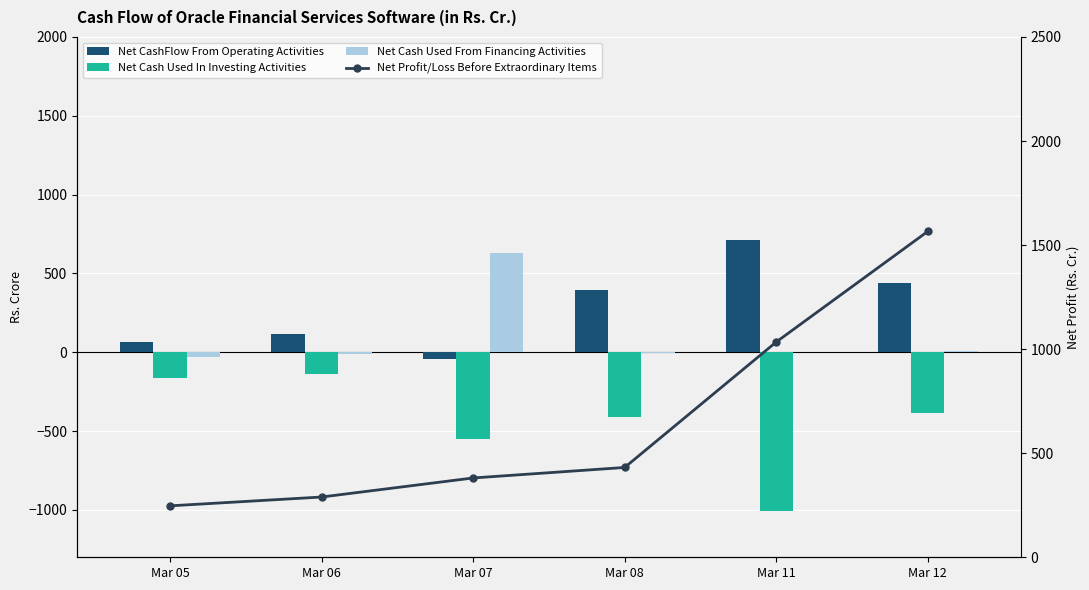

What is the value of the Net Cash Used In Investing Activities bar at the 6th from the left?

-387.3